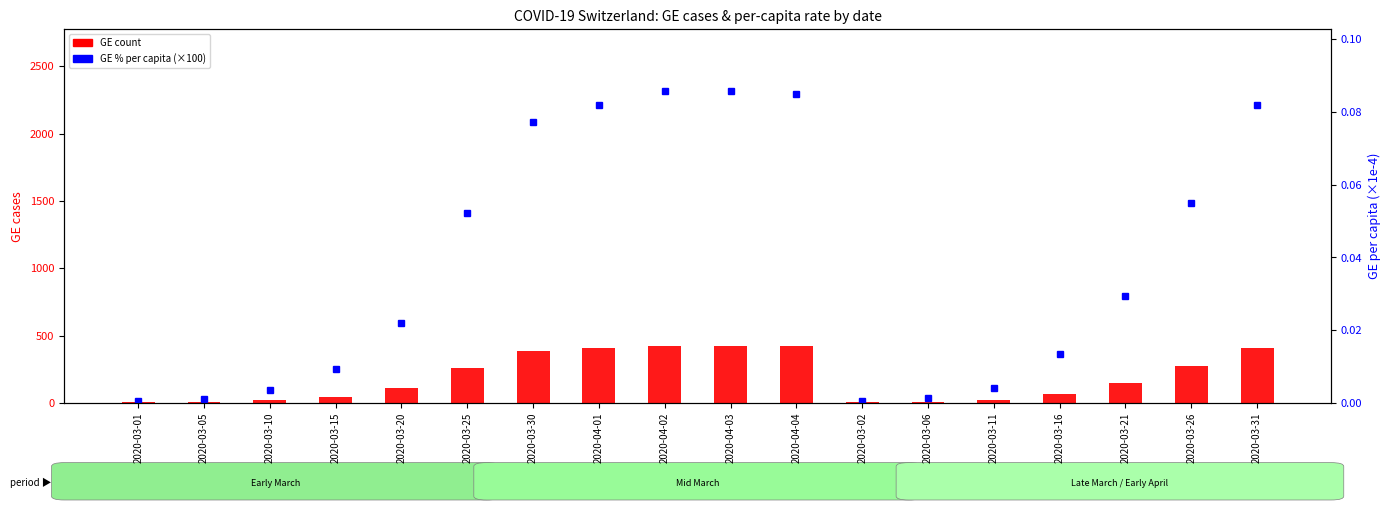

List the series in order of their peak value, lowest first.

GE % per capita (scaled), GE (count)